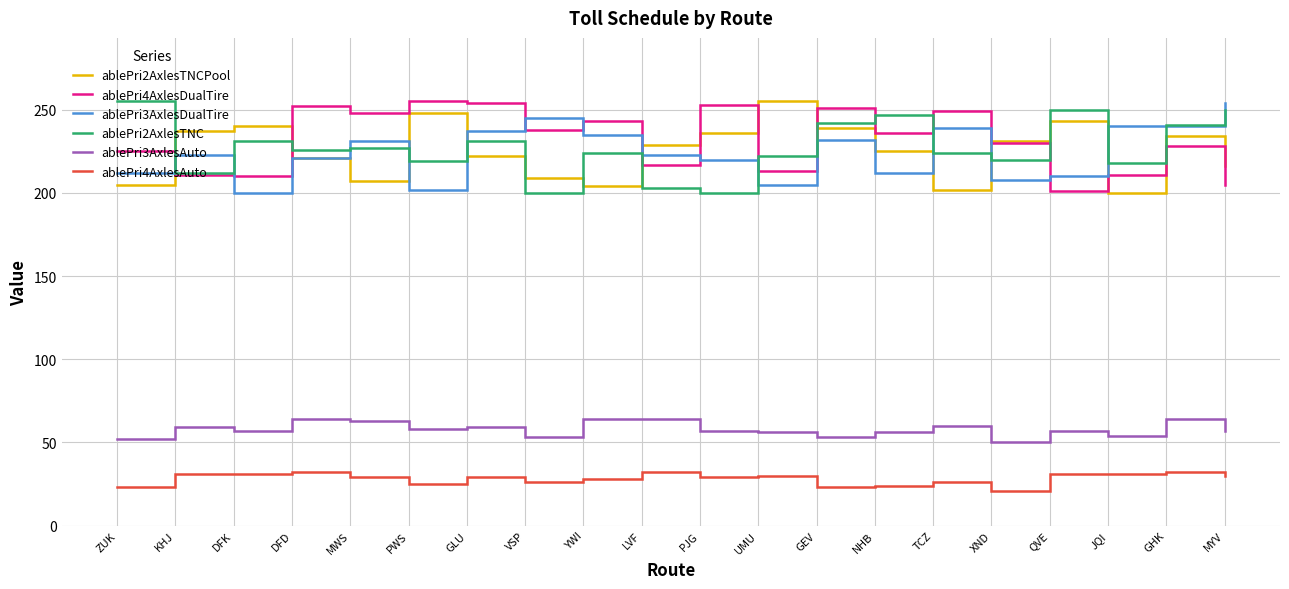

What is the sum of all ablePri2AxlesTNCPool values?

4503